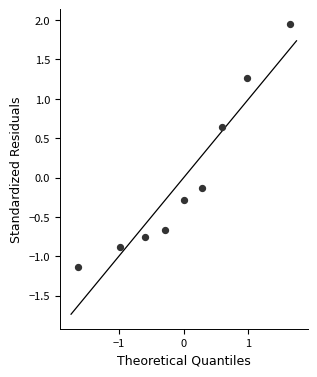

What is the range of X values (max minus min)?

3.3